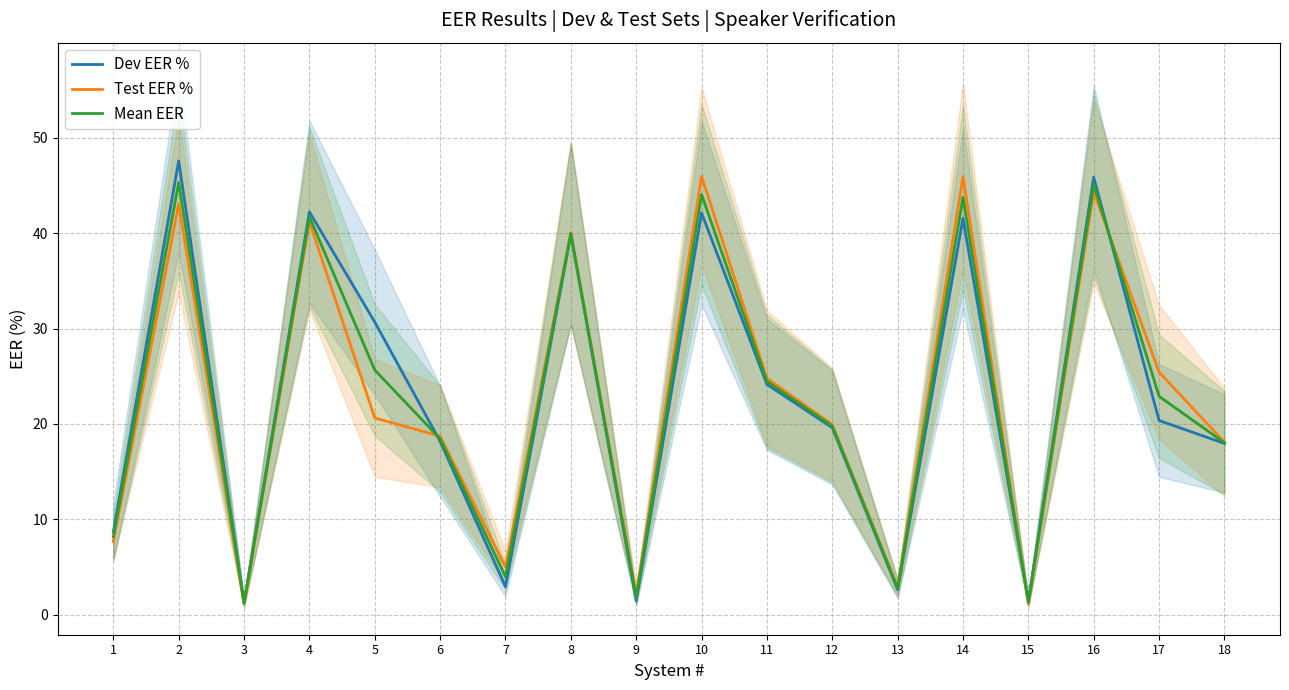

At which label does Dev EER % reach its minimum?

3